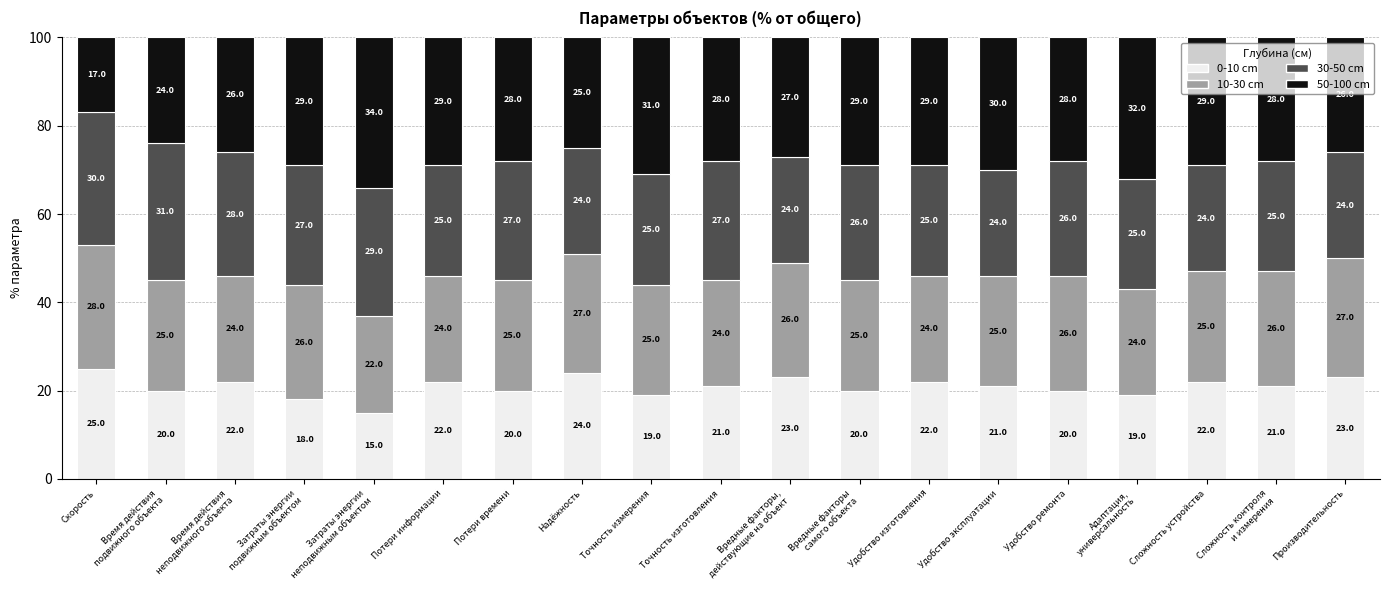

What is the total value across all series at Вредные факторы
самого объекта?

100